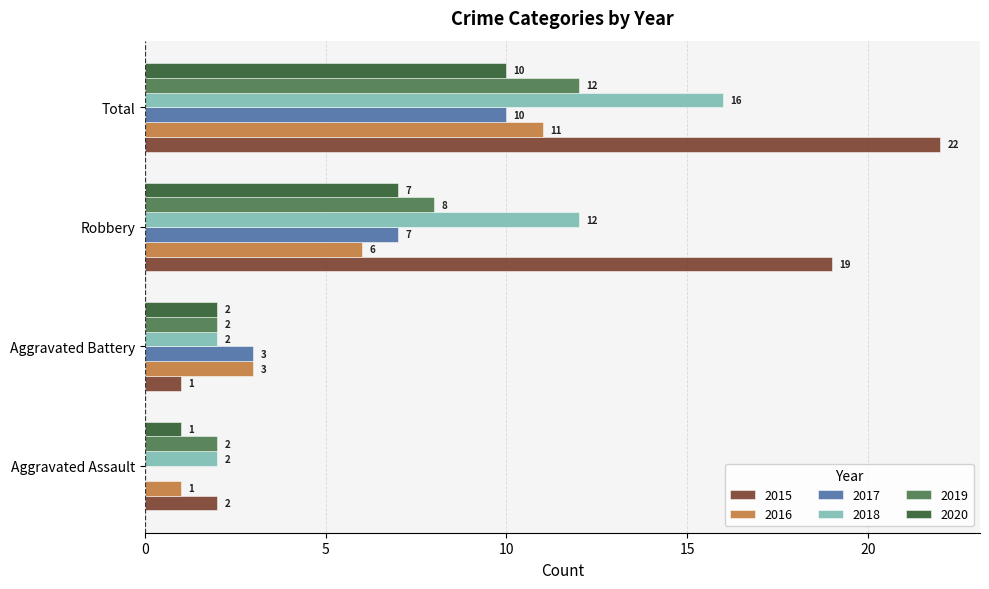

How many 2016 values are between 3 and 11?

3